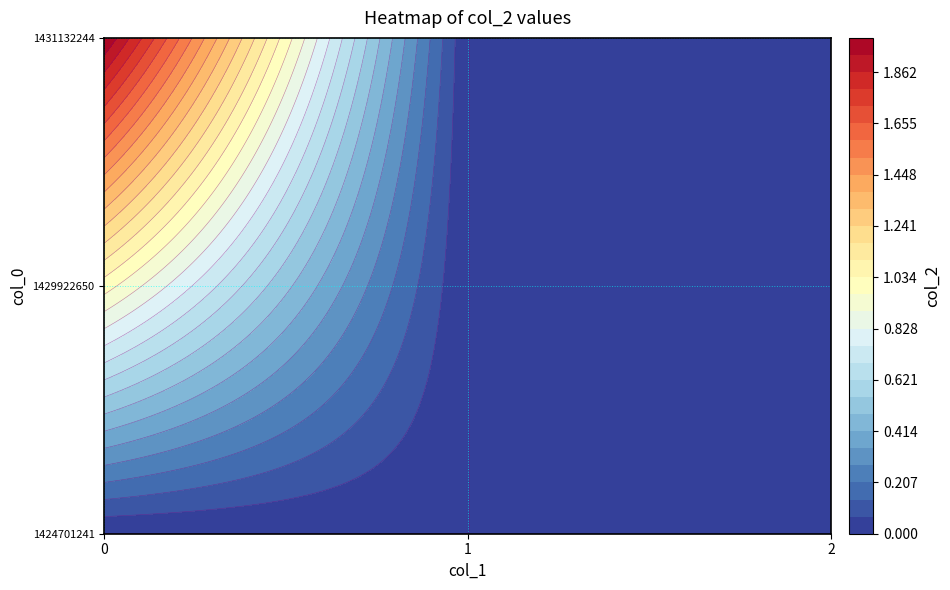

What is the spread (max minus min) of values at 0?

2